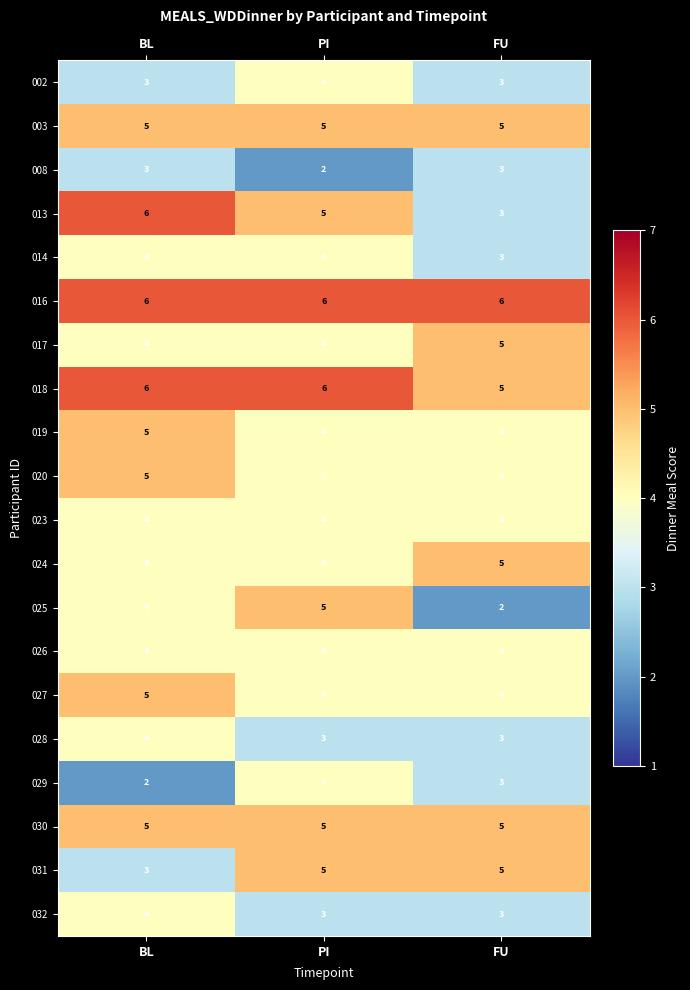

True or false: 013 has a value of 9 at BL.

False